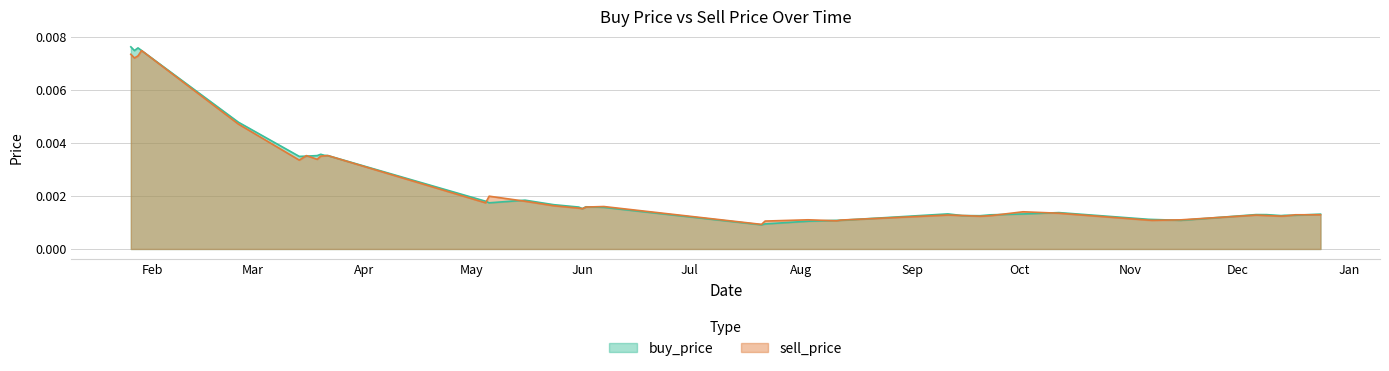

What position from the left is 2019-12-14?

37